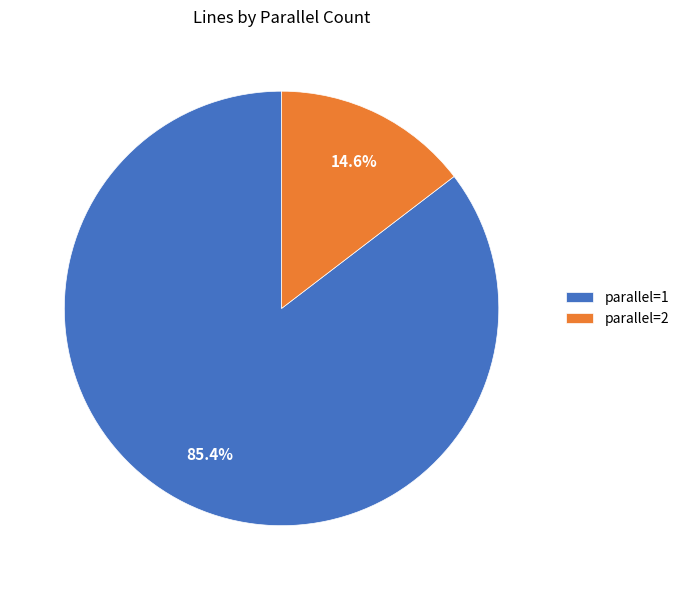

True or false: parallel=1 accounts for 85% of the total.

True